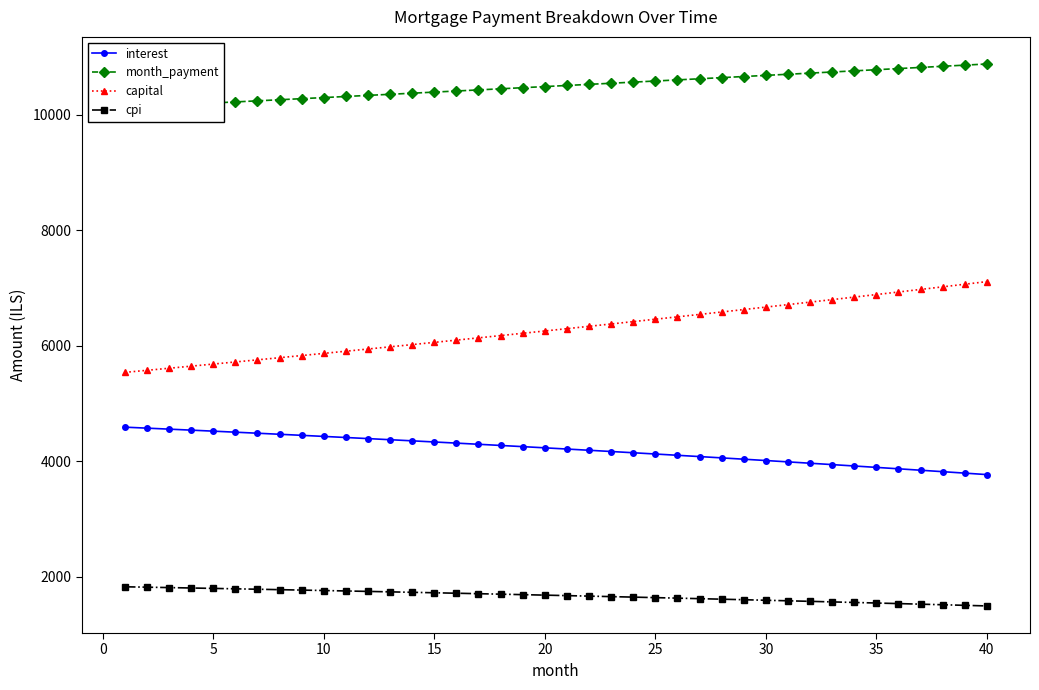

Is it true that cpi equals 1065.5 at 25?

False